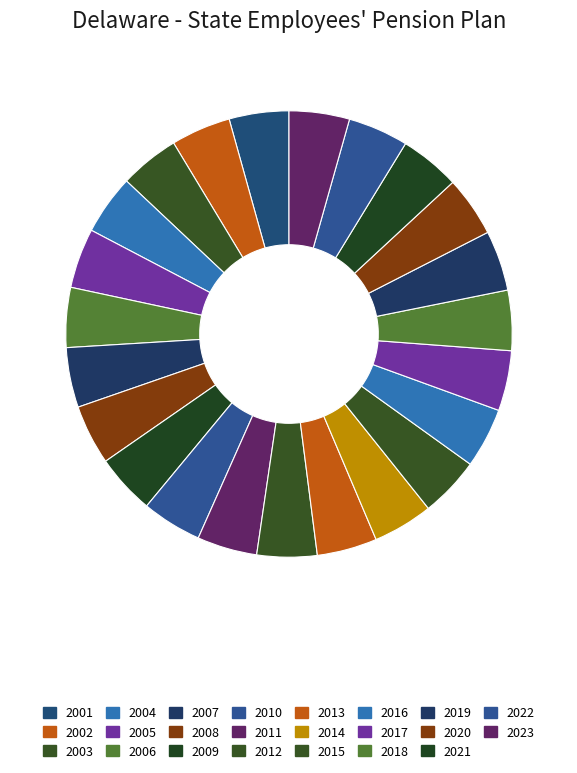

How many slices are in this pie chart?

23